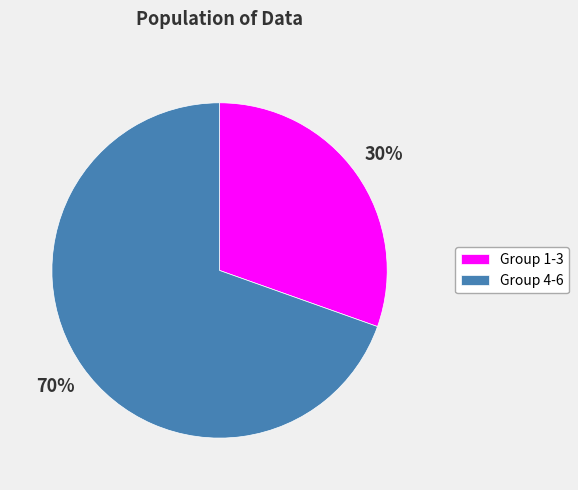

To the nearest percent, what is the combined percentage of Group 1-3 and Group 4-6?

100%